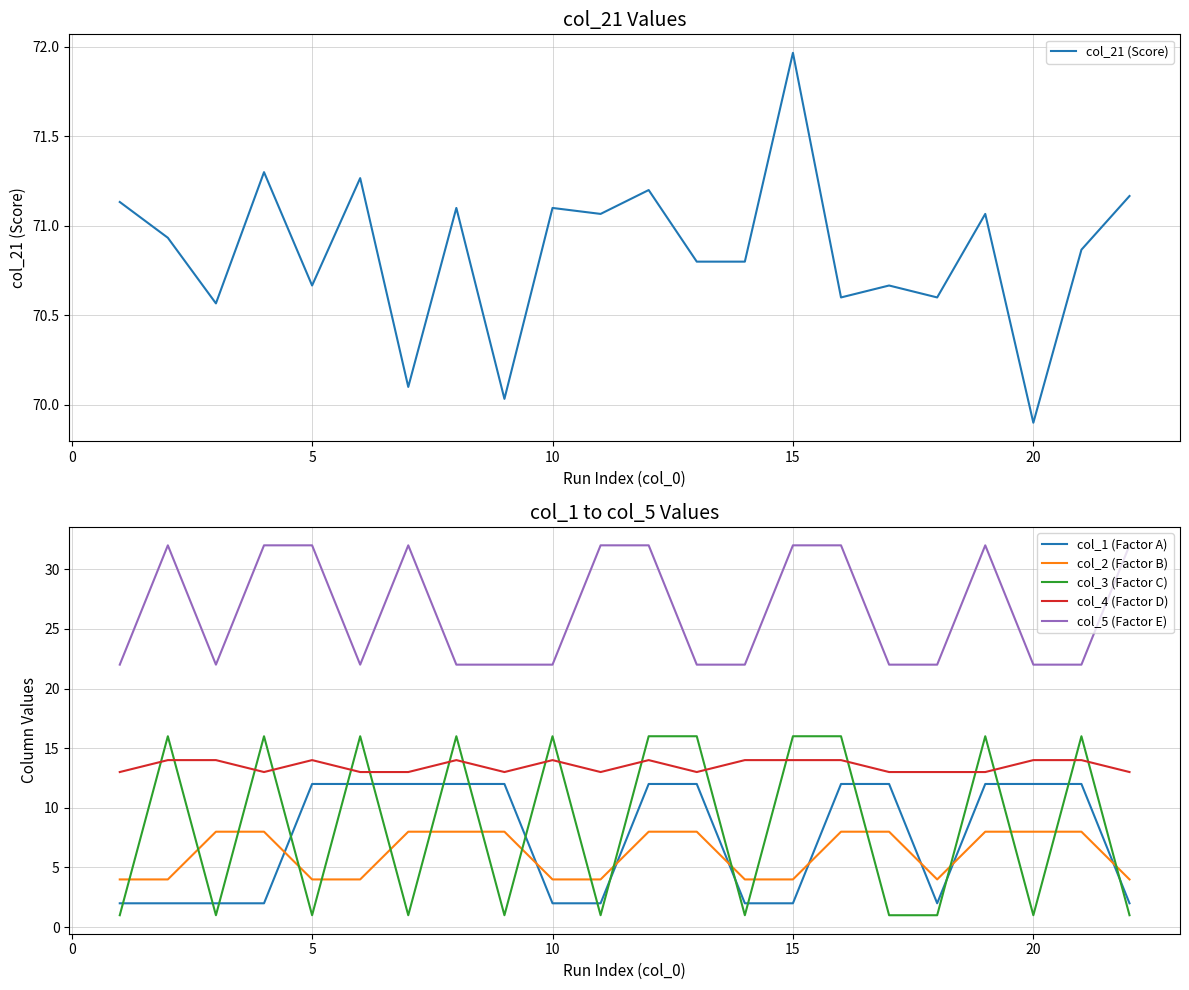

At which label does col_21 (Score) reach its minimum?

20